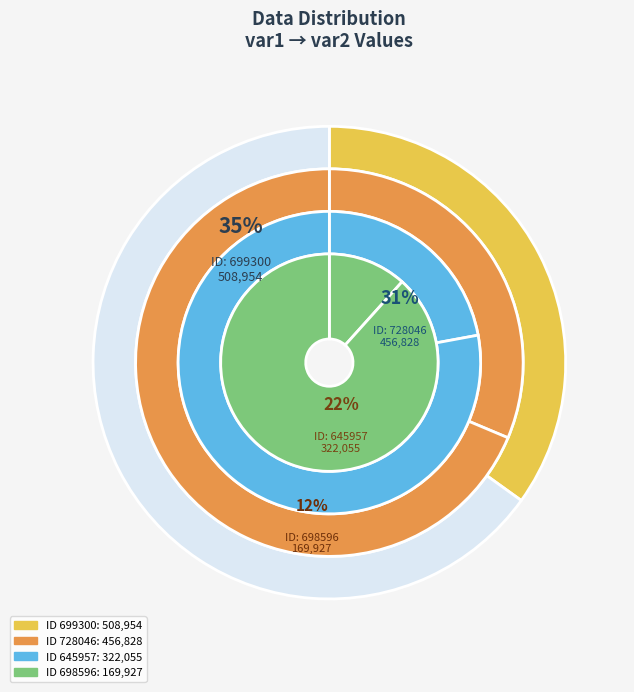

What percentage is the 645957 slice, to the nearest percent?

22%